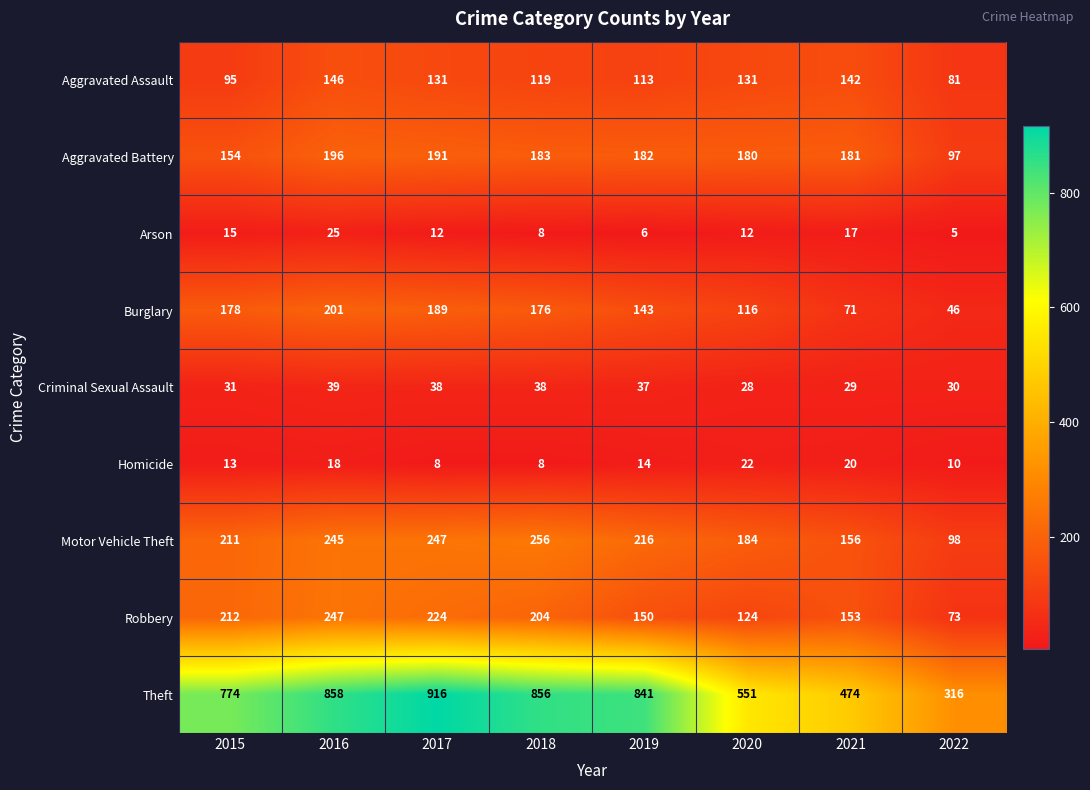

What is the total value across all series at 2018?

1848